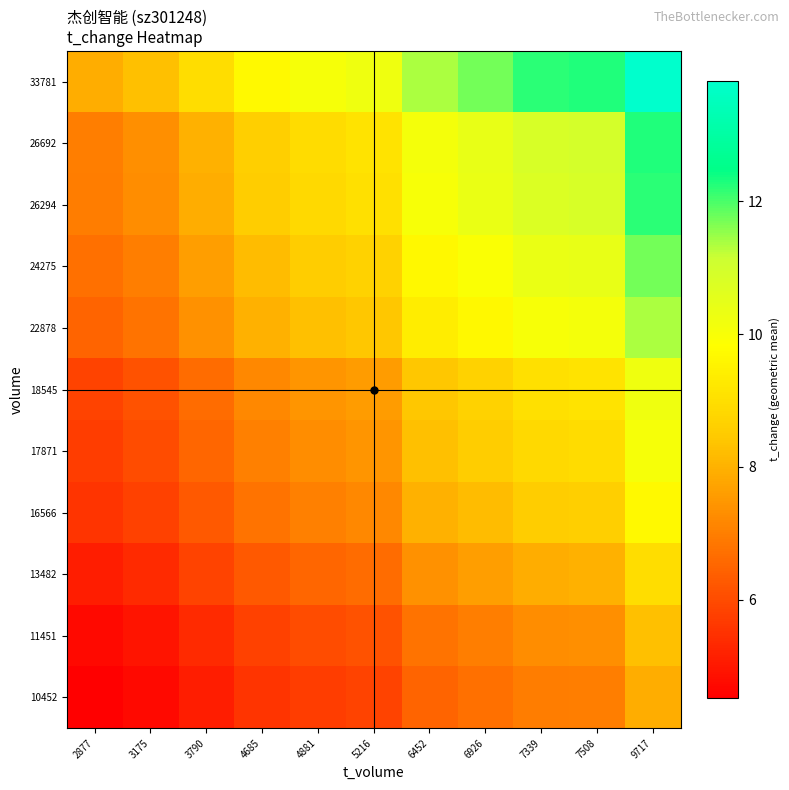

Count the number of data series in this chart.

11